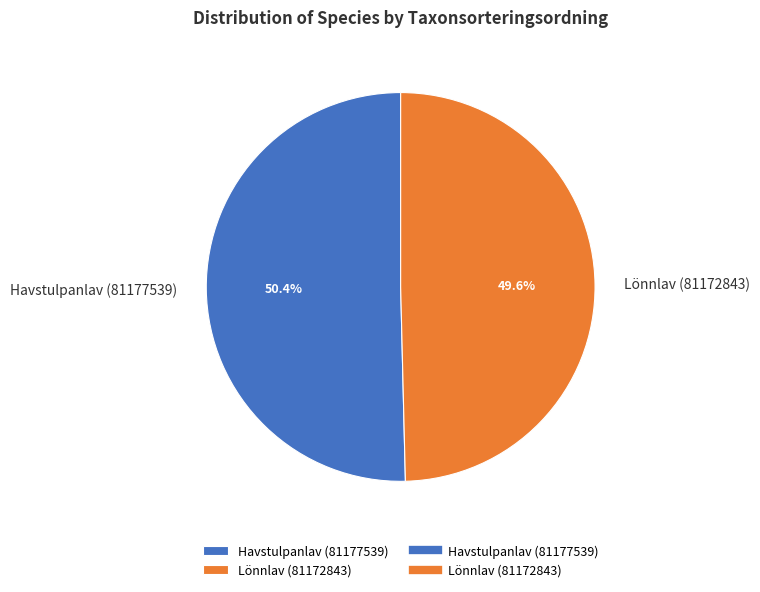

Is there any slice that represents more than half of the pie?

Yes